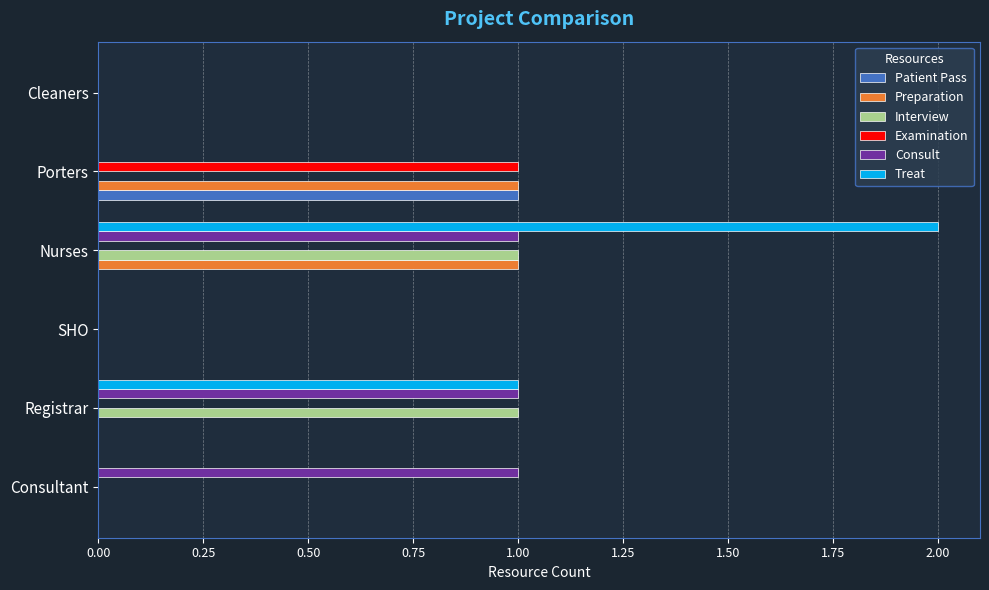

At which category is the sum across all series the highest?

Nurses